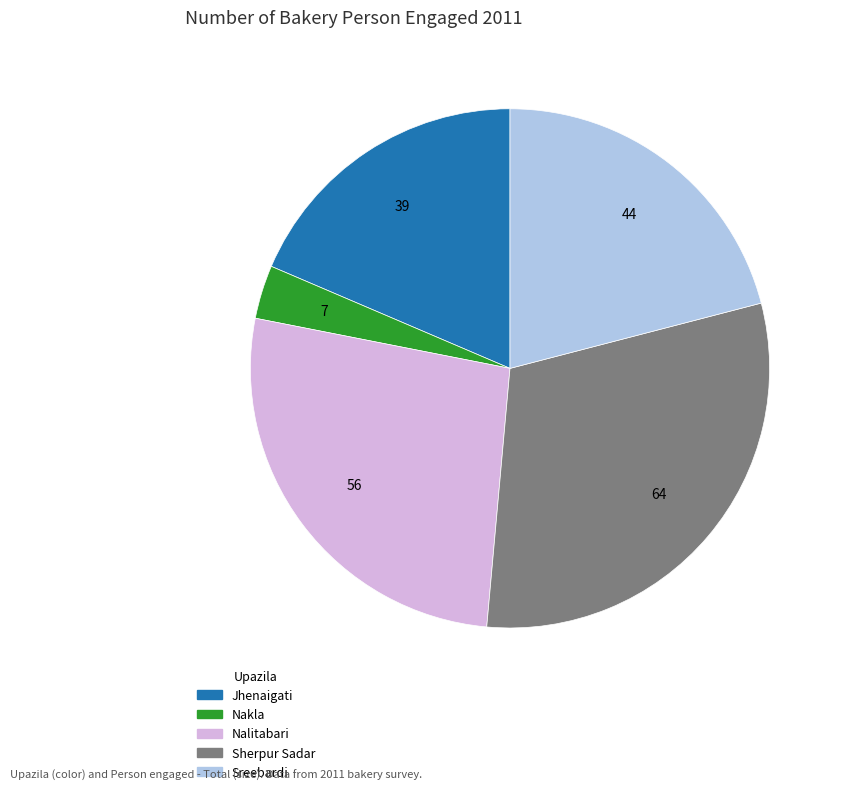

Combined, do Nalitabari and Sreebardi account for over 50%?

No